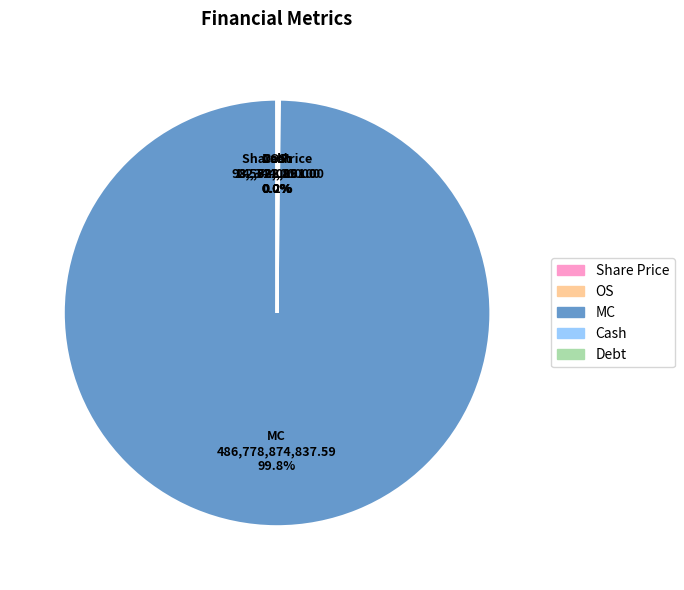

Which category has the biggest portion of the pie?

MC